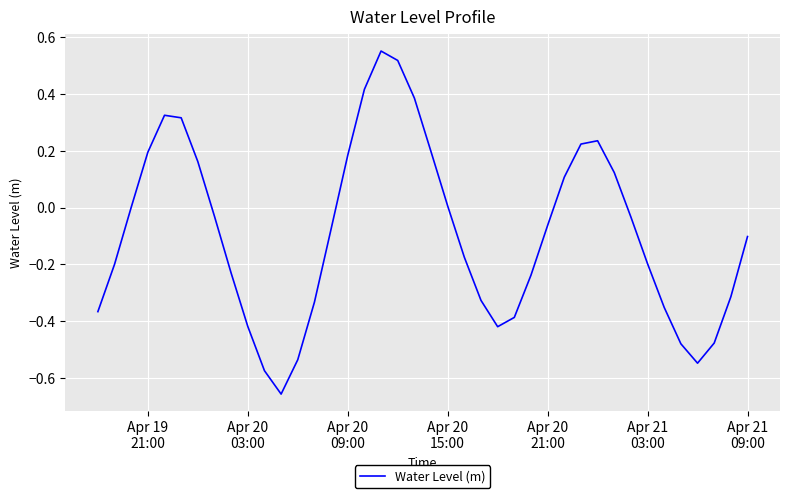

What is the difference between the maximum and minimum values?

1.2